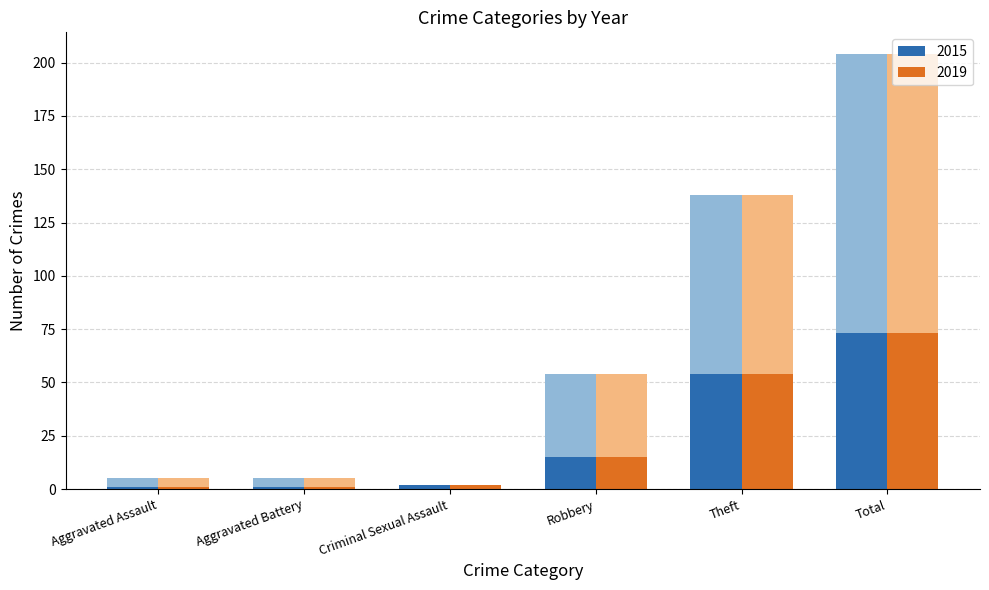

What are all the series names shown in the legend?

2015, 2019